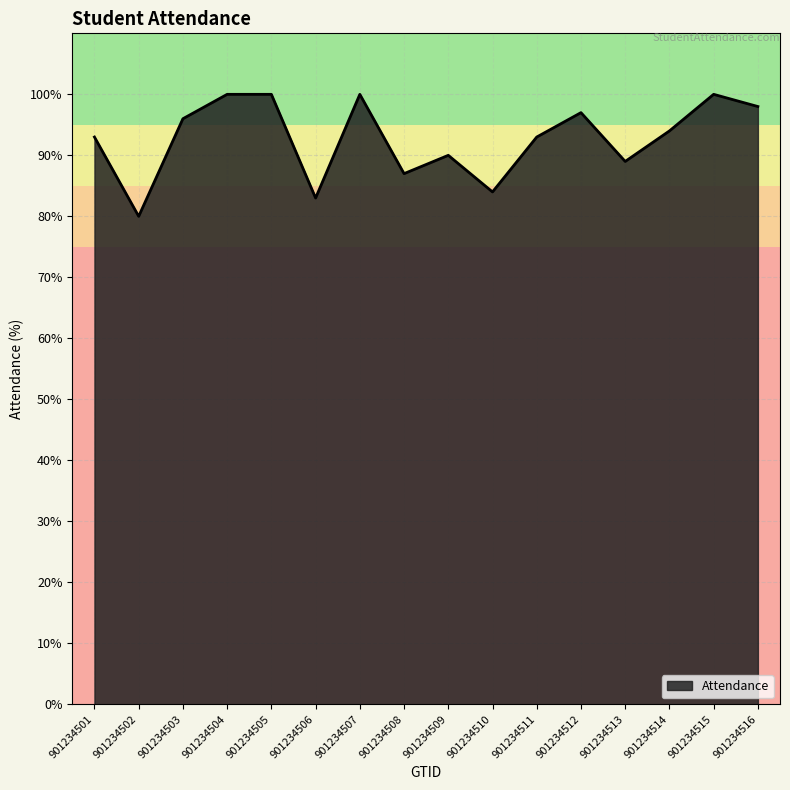

How many distinct data groups are displayed?

1